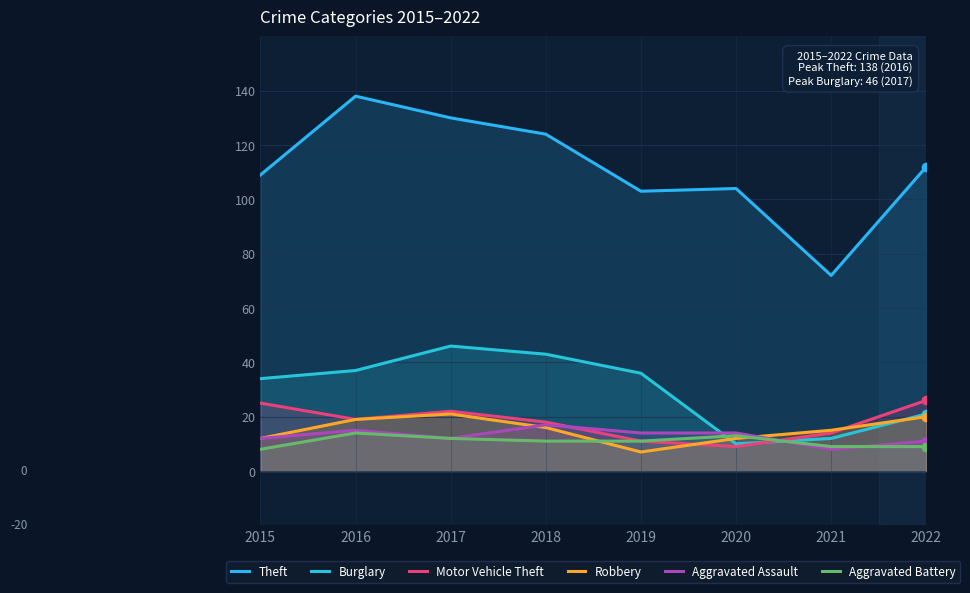

Where is Robbery nearest to the value 14?

2021